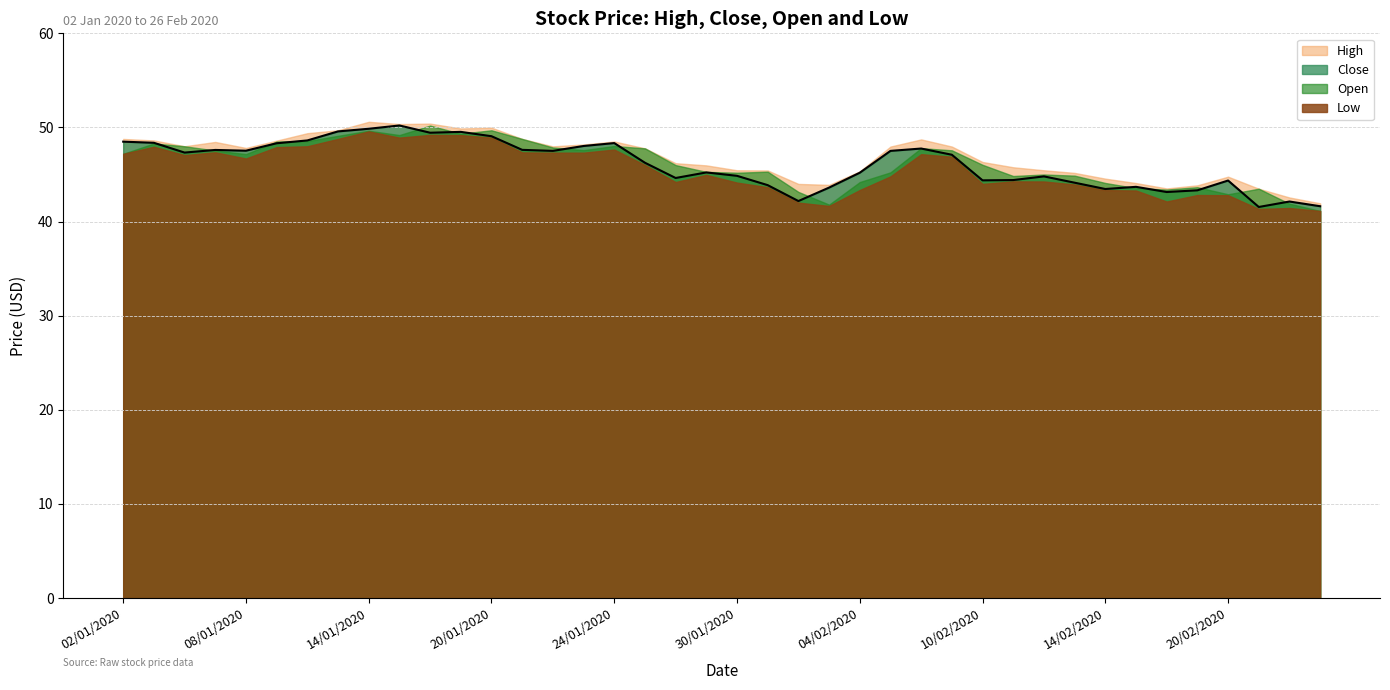

Where is the first local maximum for Close?

07/01/2020